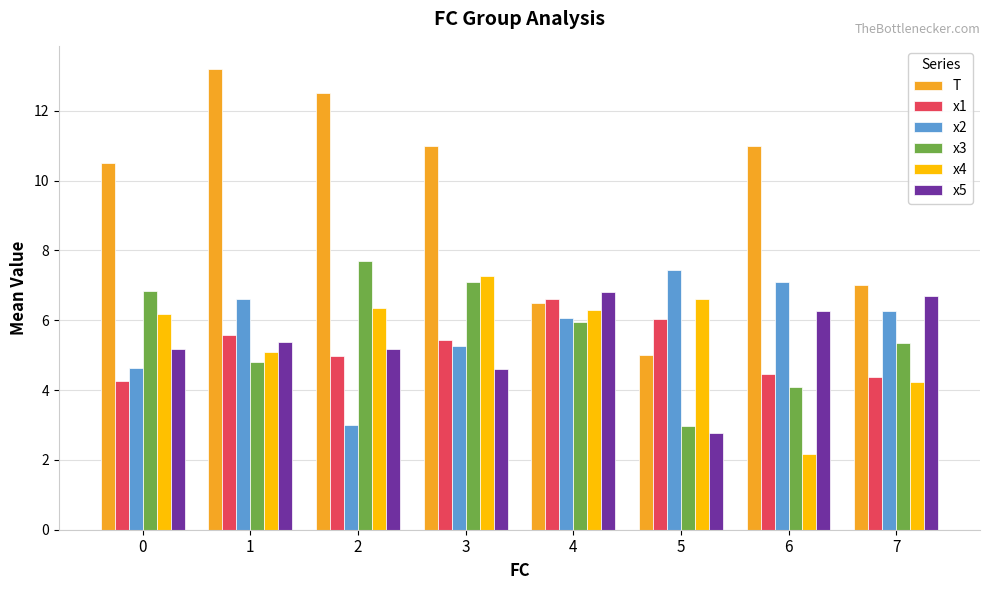

Does the chart contain stacked bars?

No